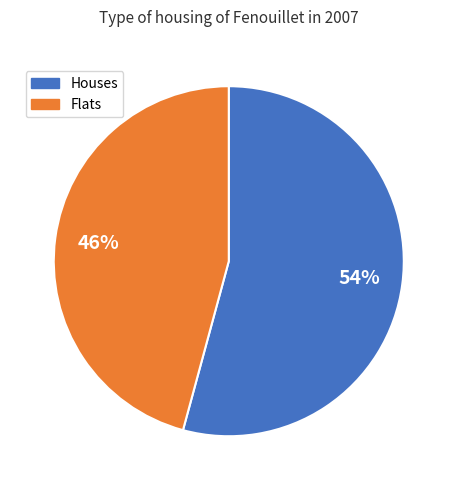

To the nearest percent, what is the average slice percentage?

50%